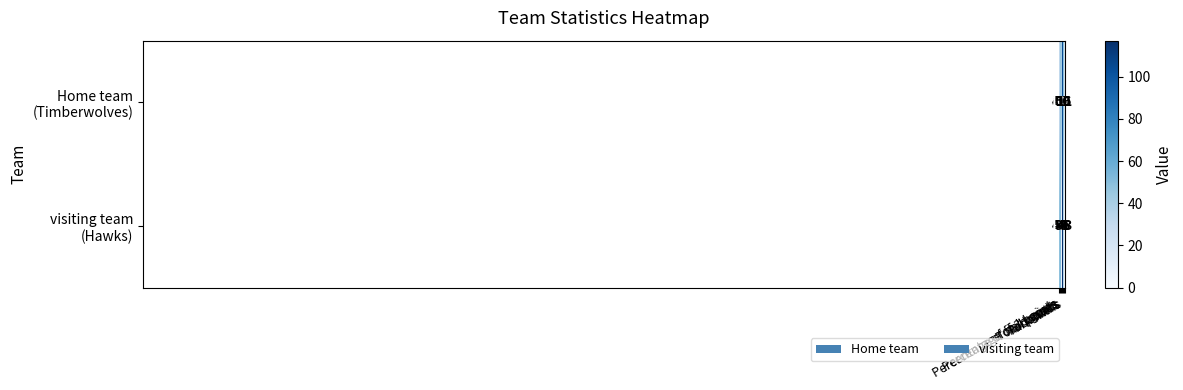

Count the number of data series in this chart.

2